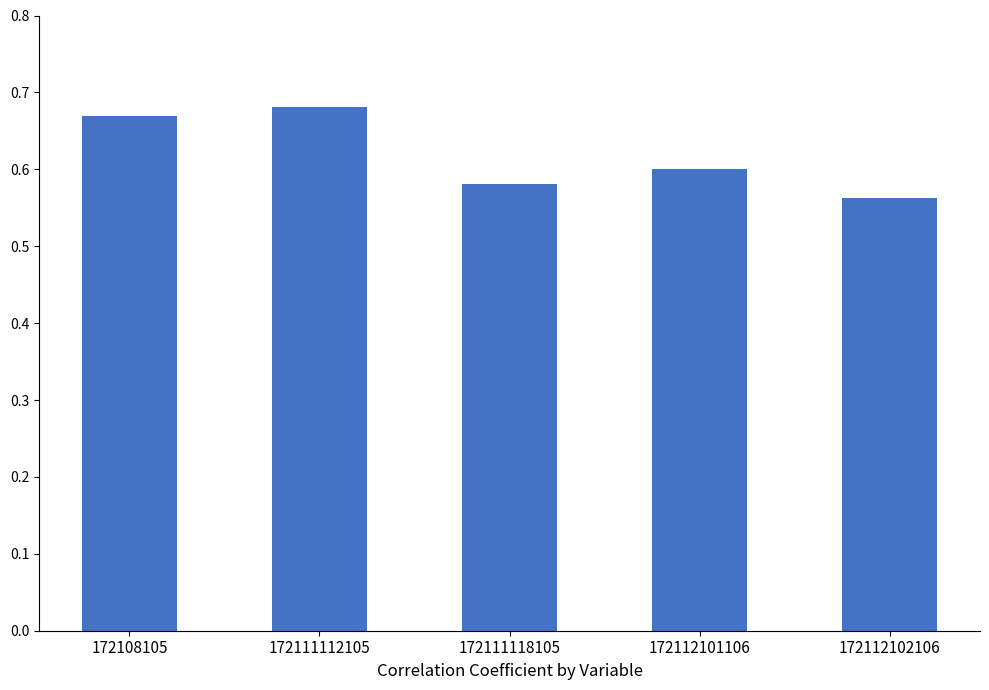

Is it true that the value at 172112101106 is 0.4?

False